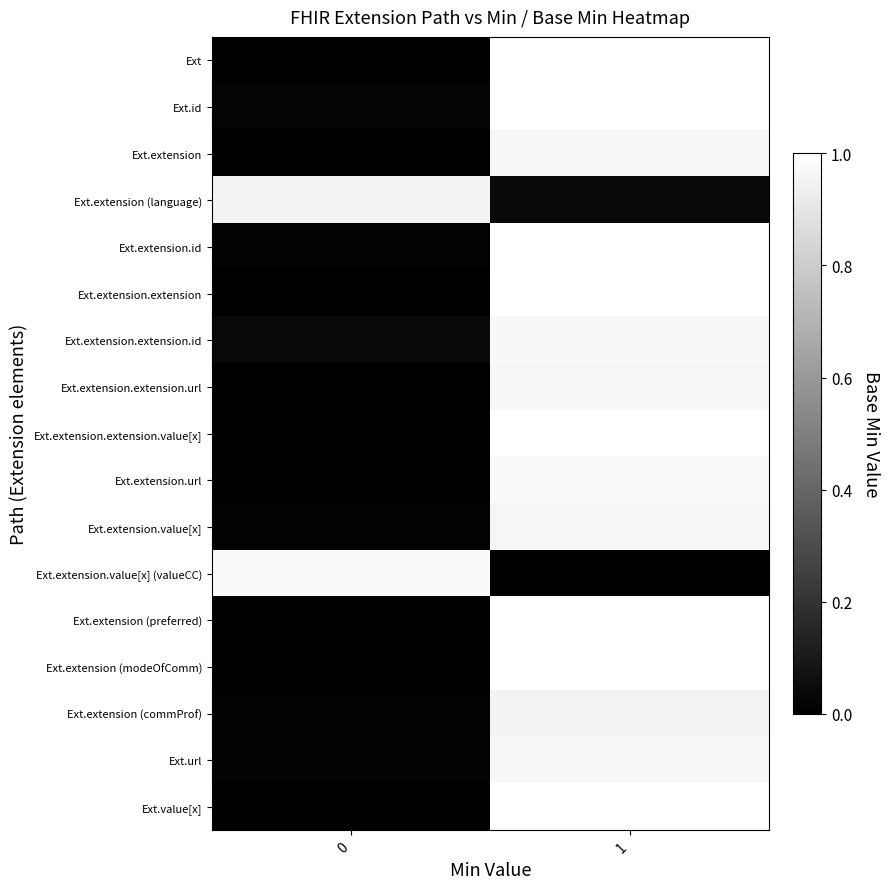

Reading left to right, transcribe all the data shown in this chart.

Ext: 0=0.0	1=1.0
Ext.id: 0=0.0	1=1.0
Ext.extension: 0=0.0	1=1.0
Ext.extension (language): 0=1.0	1=0.0
Ext.extension.id: 0=0.0	1=1.0
Ext.extension.extension: 0=0.0	1=1.0
Ext.extension.extension.id: 0=0.0	1=1.0
Ext.extension.extension.url: 0=0.0	1=1.0
Ext.extension.extension.value[x]: 0=0.0	1=1.0
Ext.extension.url: 0=0.0	1=1.0
Ext.extension.value[x]: 0=0.0	1=1.0
Ext.extension.value[x] (valueCC): 0=1.0	1=0.0
Ext.extension (preferred): 0=0.0	1=1.0
Ext.extension (modeOfComm): 0=0.0	1=1.0
Ext.extension (commProf): 0=0.0	1=1.0
Ext.url: 0=0.0	1=1.0
Ext.value[x]: 0=0.0	1=1.0